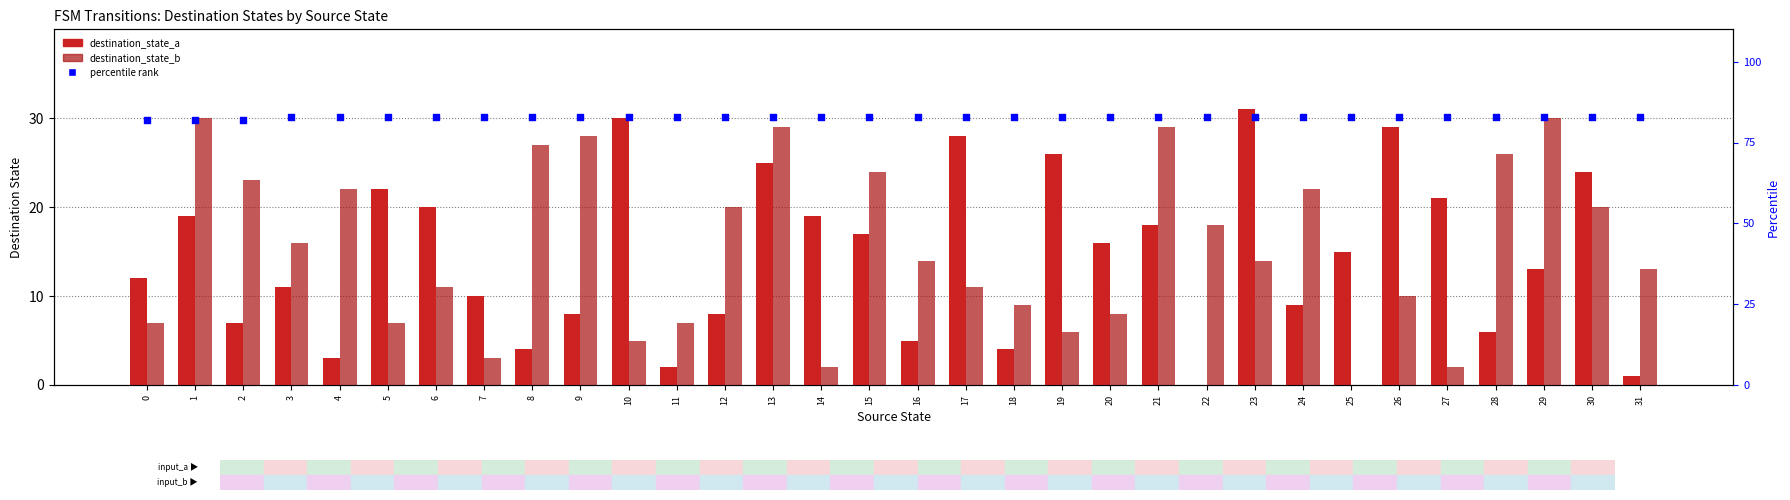

What are all the series names shown in the legend?

destination_state_a, destination_state_b, percentile rank